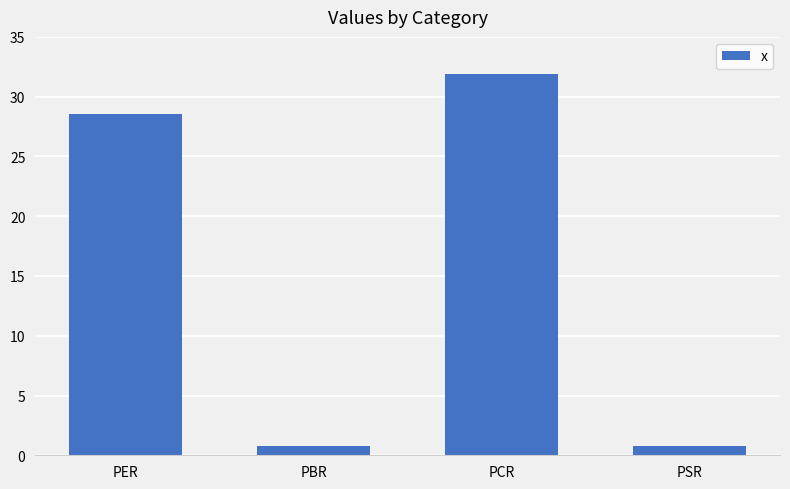

Count the number of data series in this chart.

1